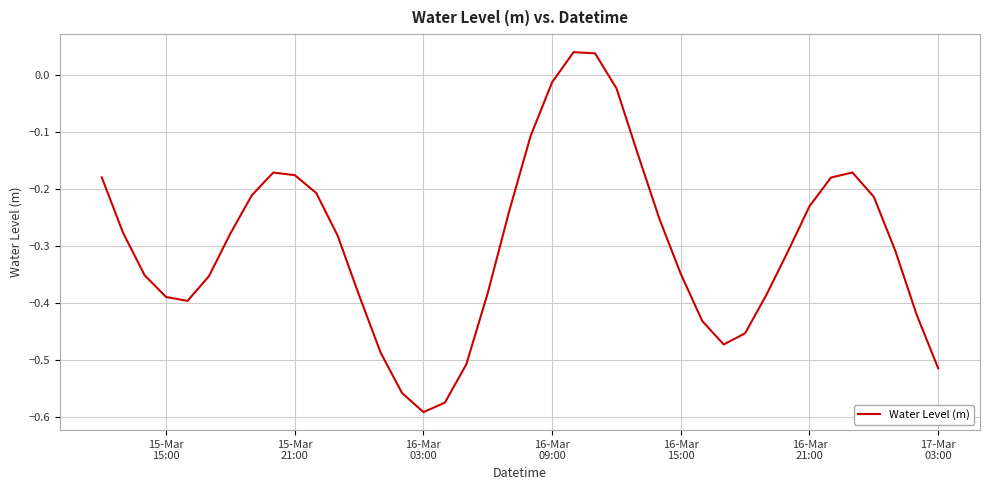

What is the difference between the maximum and minimum values?

0.6